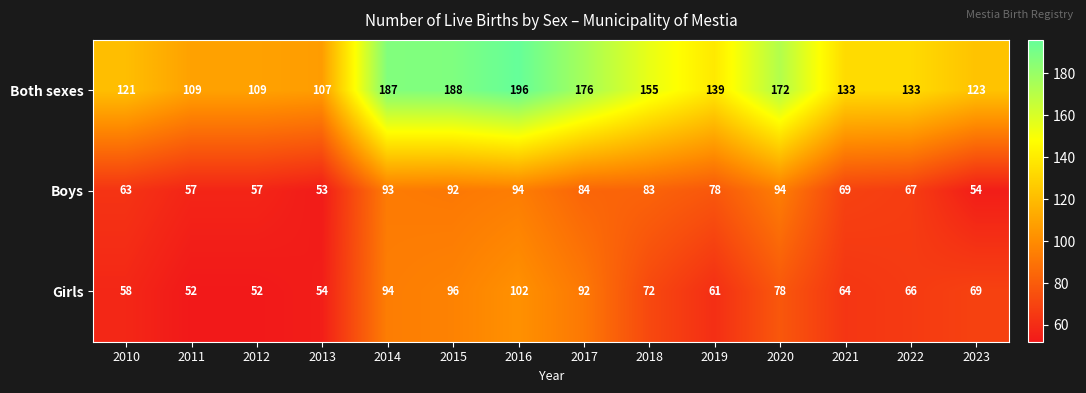

Which label corresponds to the largest value in the chart?

2016